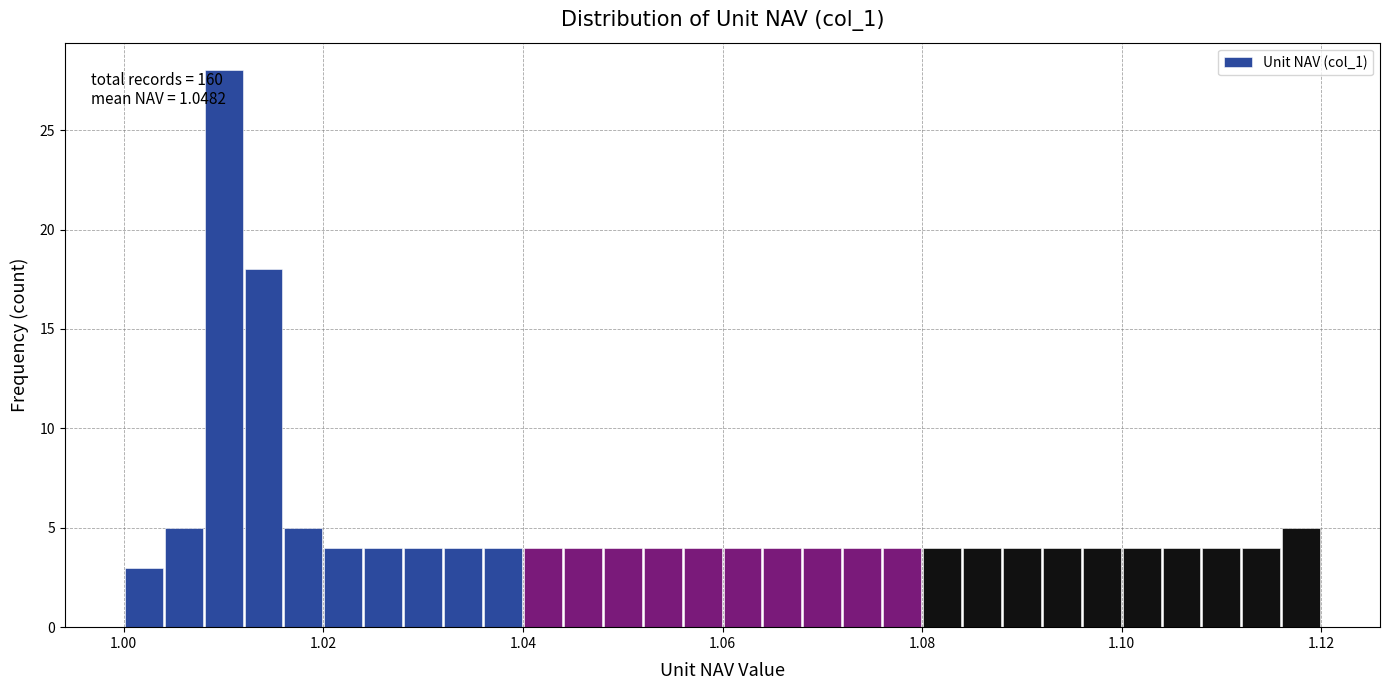

Read against the x-axis, roughly where is the centre of the tallest bar?

1.010